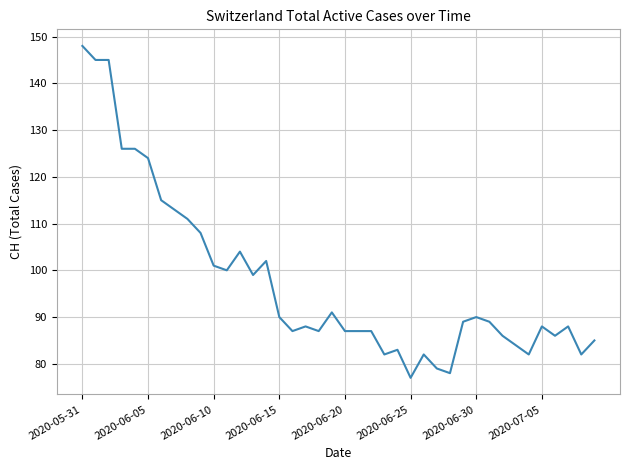

Reading left to right, what are all the values shown in this chart?

148	145	145	126	126	124	115	113	111	108	101	100	104	99	102	90	87	88	87	91	87	87	87	82	83	77	82	79	78	89	90	89	86	84	82	88	86	88	82	85